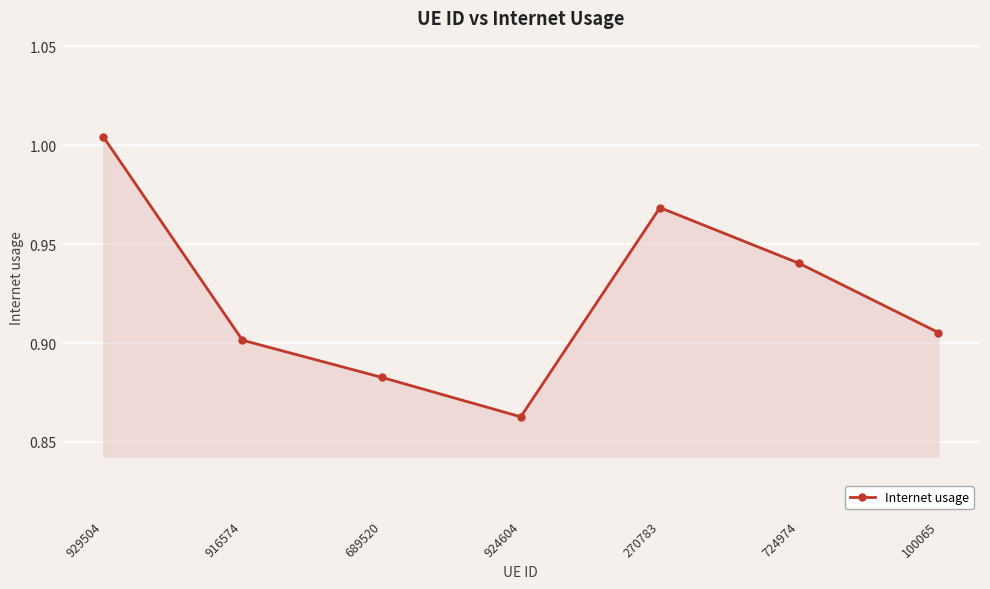

Where is the data nearest to the value 0?

924604